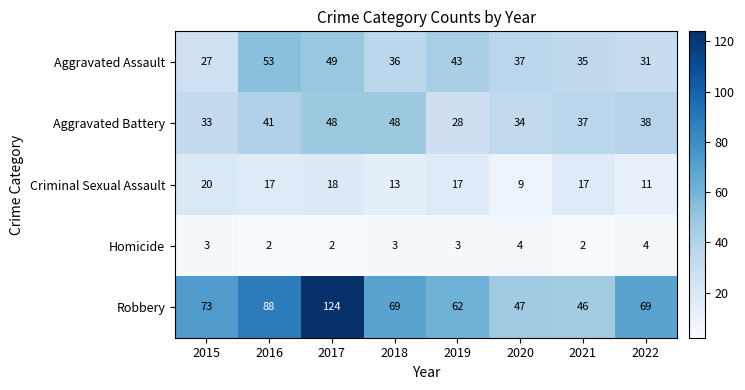

What is the approximate value of Homicide at 2019?

3